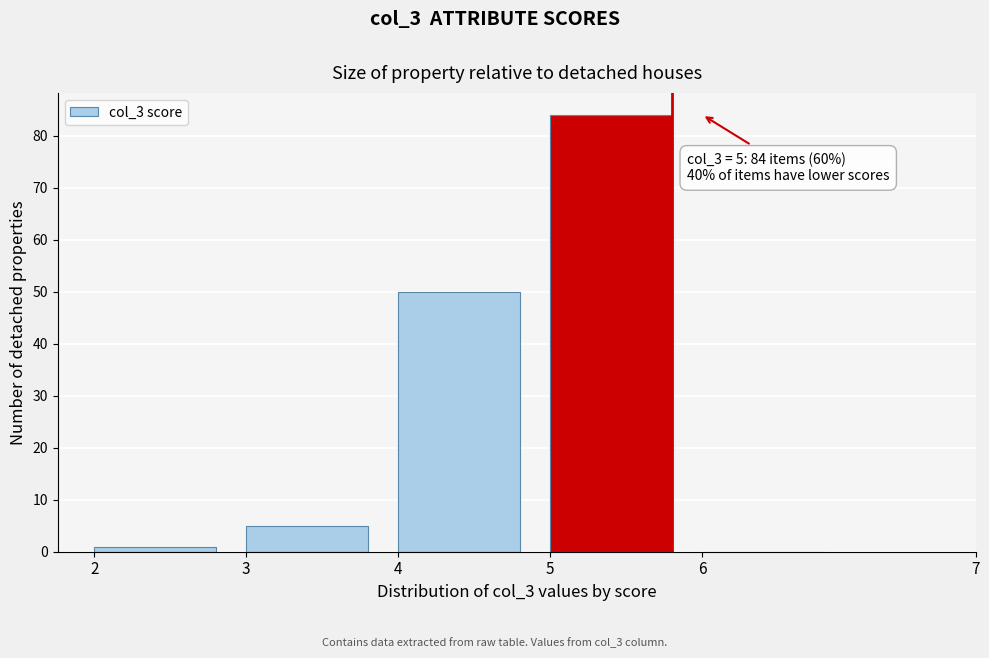

Reading left to right, list all the values displayed in this chart.

2=1	3=5	4=50	5=84	6=0